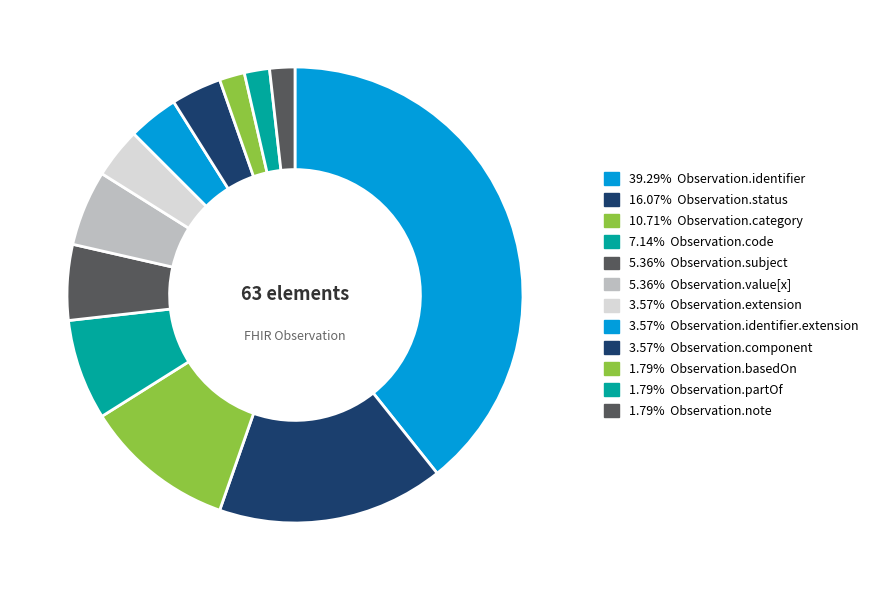

Is there any slice that represents more than half of the pie?

No